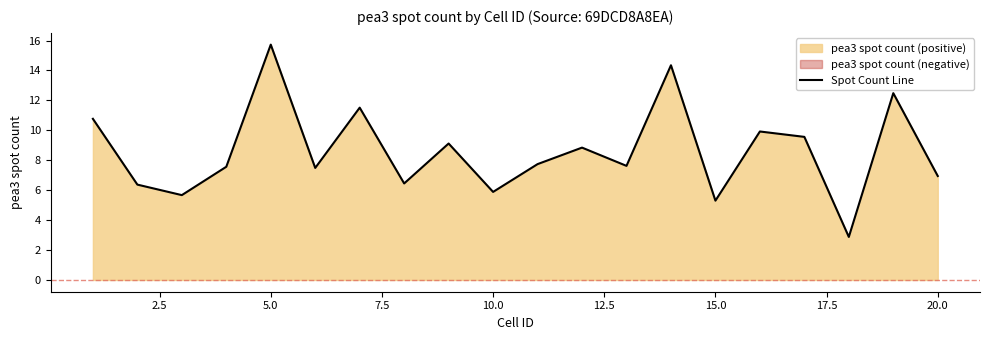

What is the minimum value for Spot Count Line?

2.9